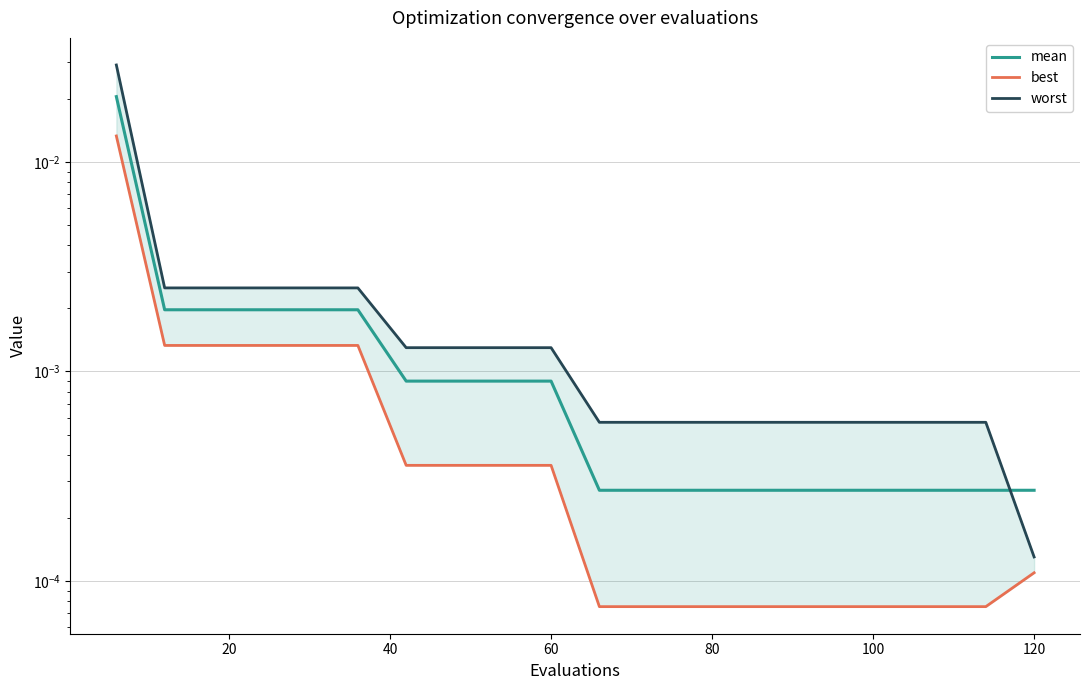

How many series are shown in this chart?

3